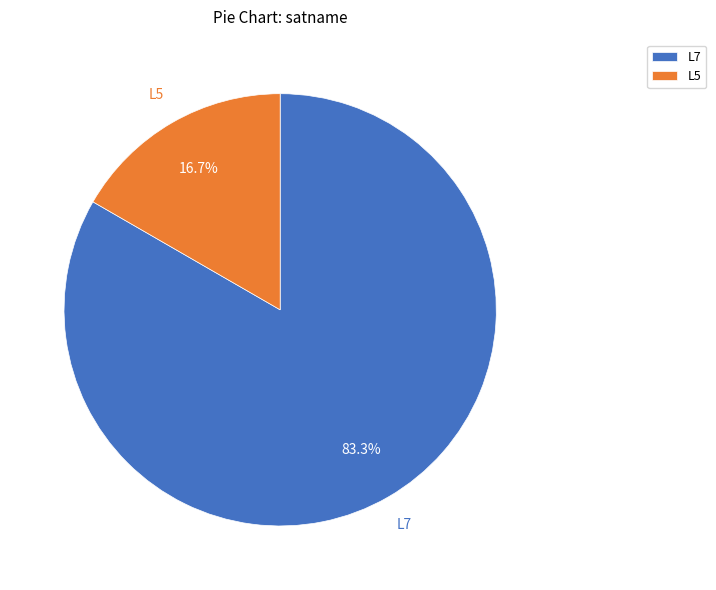

Rank the categories by value from highest to lowest.

L7, L5